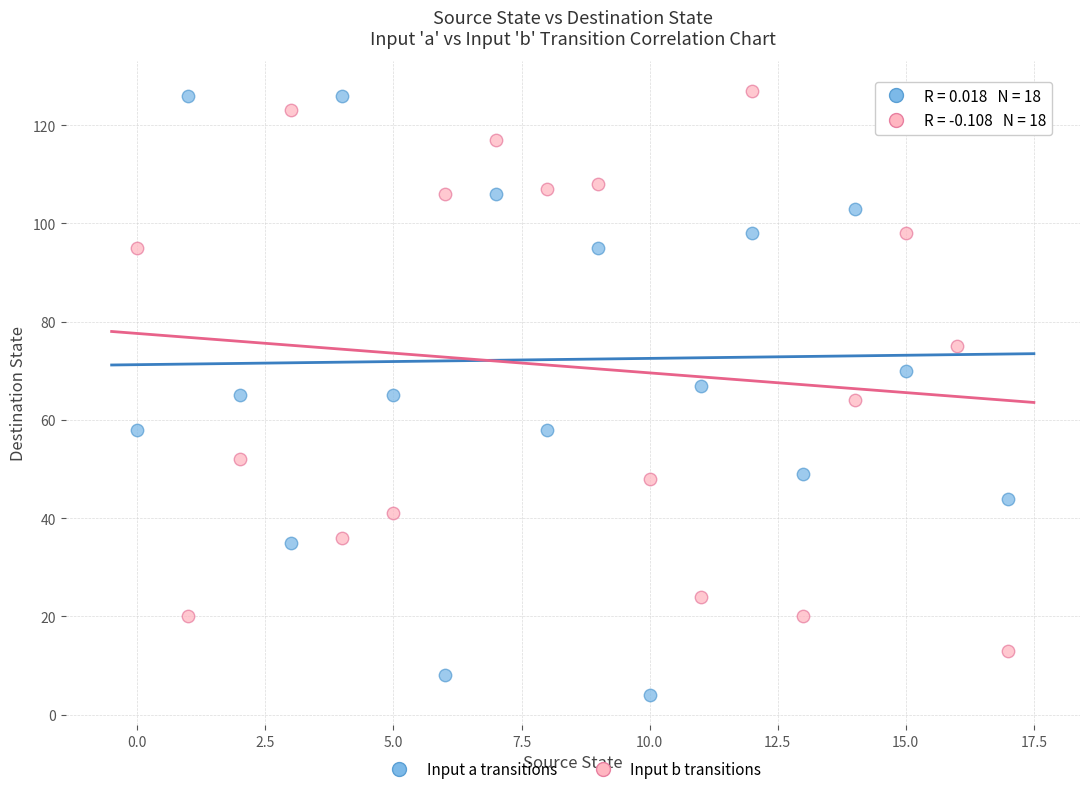

Across all data points, what is the range of Y values (max minus min)?

123